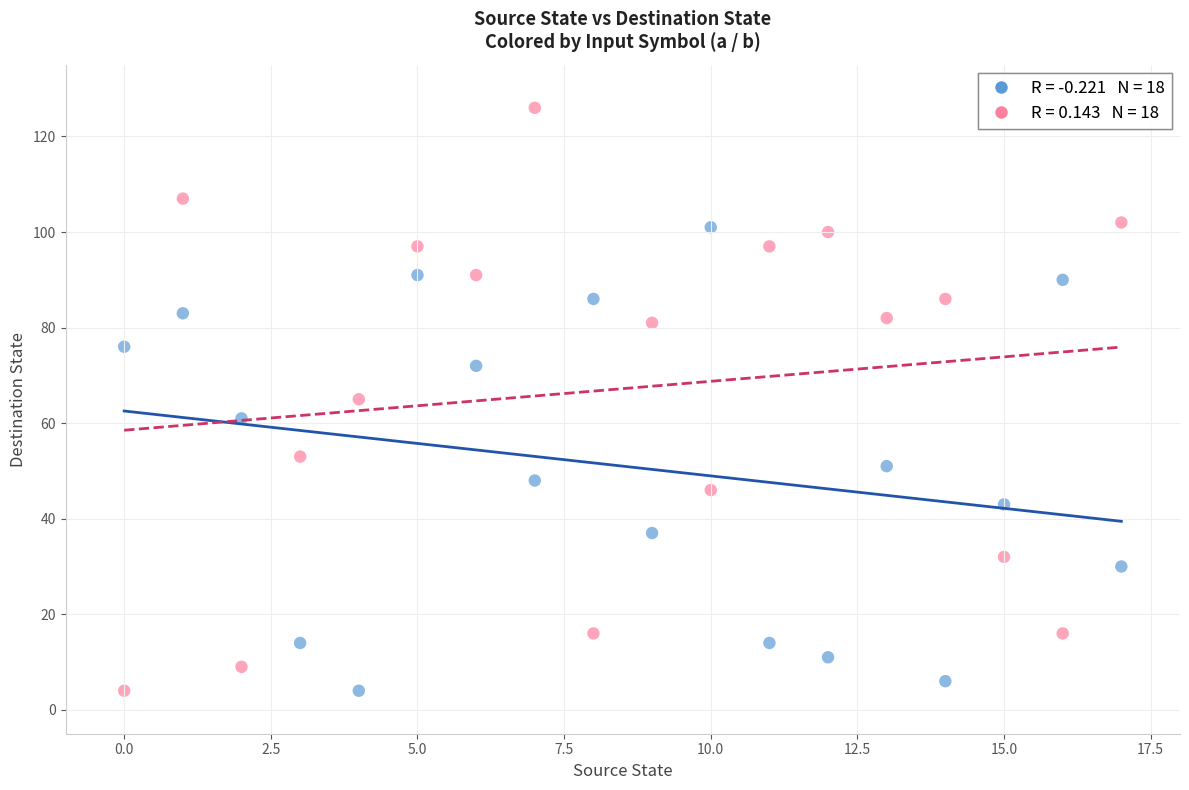

Across all data points, what is the range of Y values (max minus min)?

122